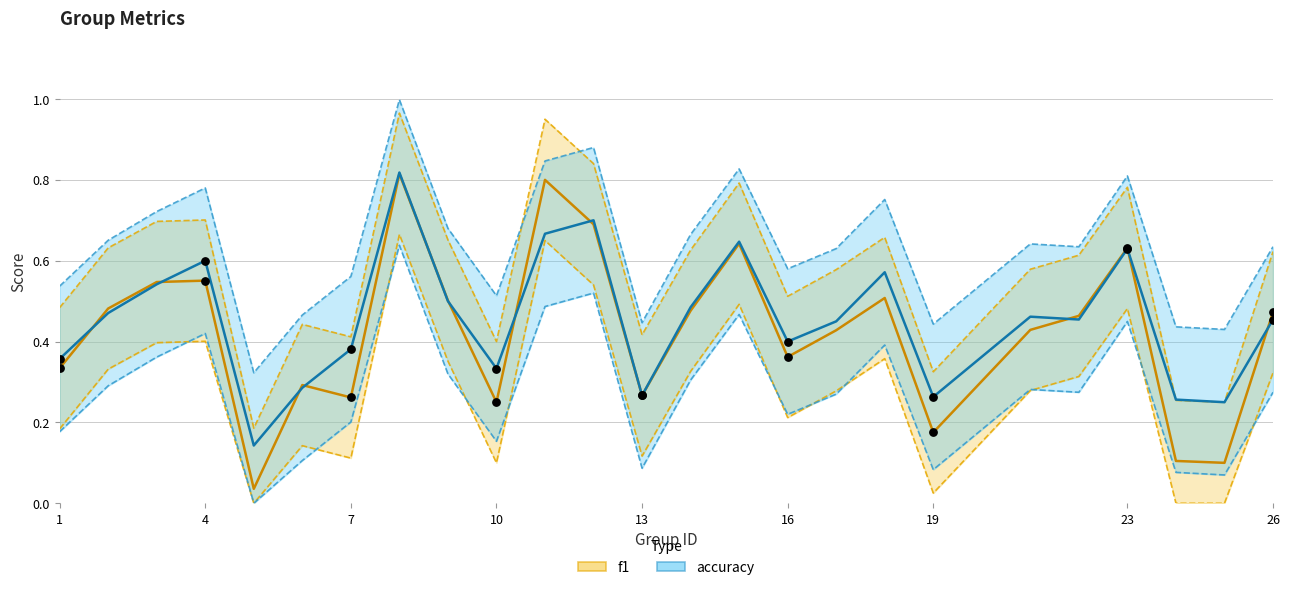

Which series has the largest total across all categories?

accuracy